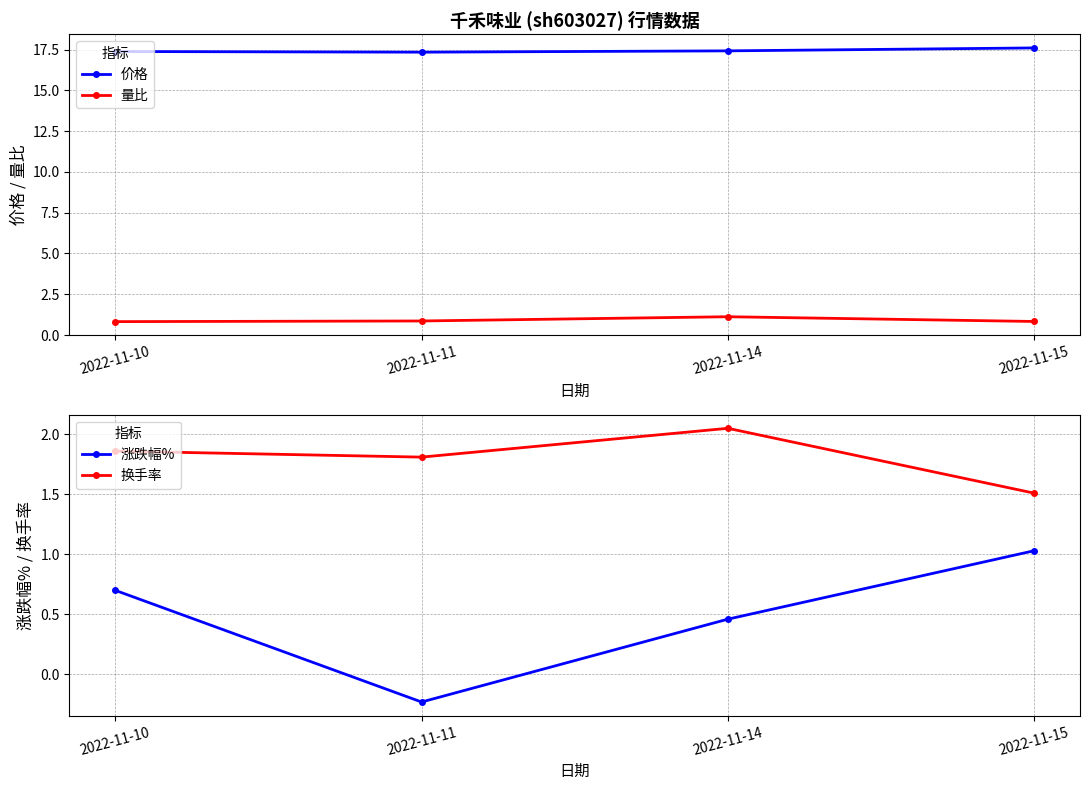

Which has a higher value, 2022-11-10 or 2022-11-14?

2022-11-14